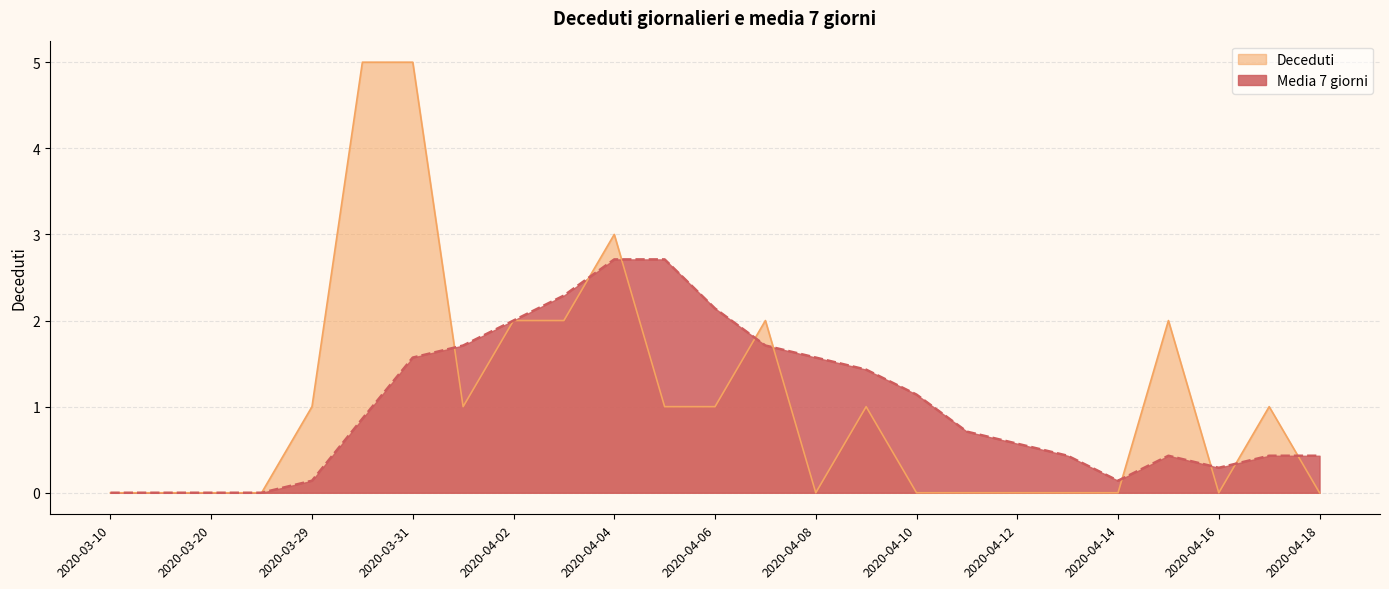

Which series has the largest range (max minus min)?

Deceduti